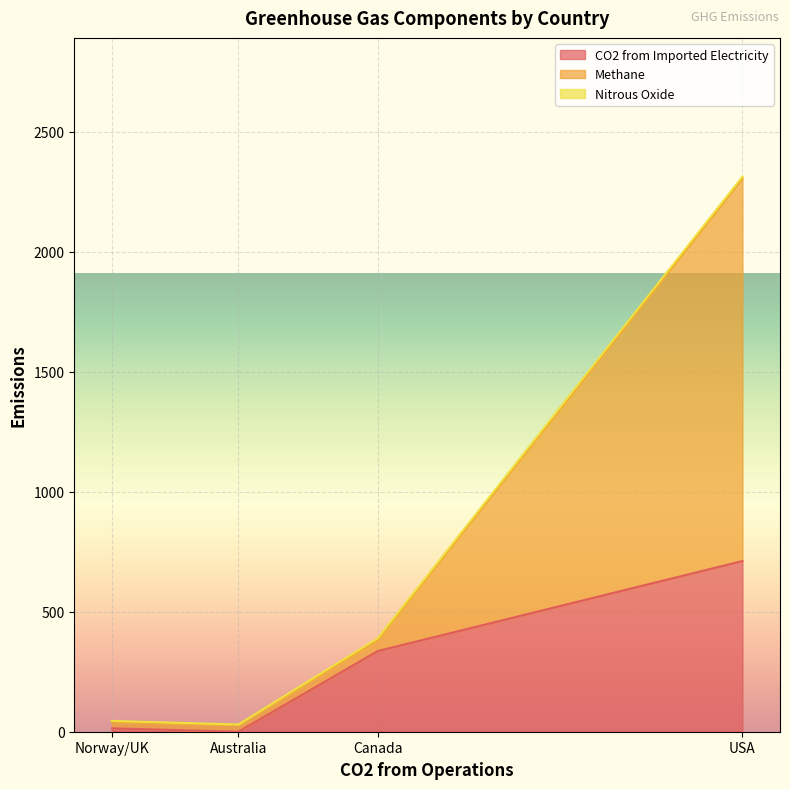

The value of CO2 from Imported Electricity at Canada is 555. True or false?

False